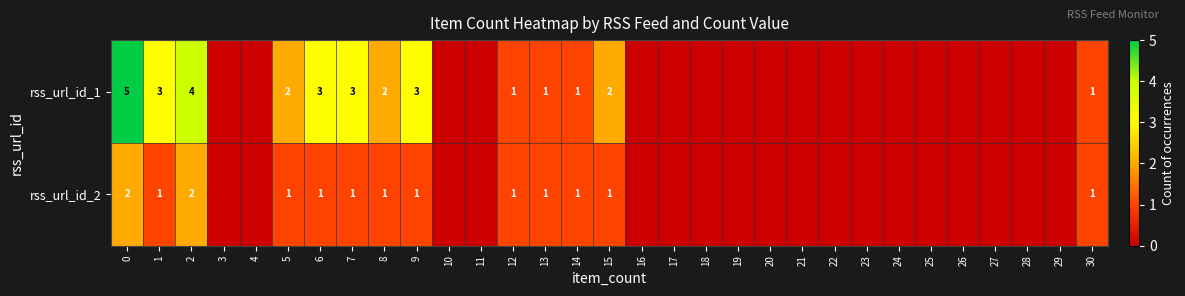

Rank the series at 15 from highest to lowest value.

rss_url_id_1, rss_url_id_2